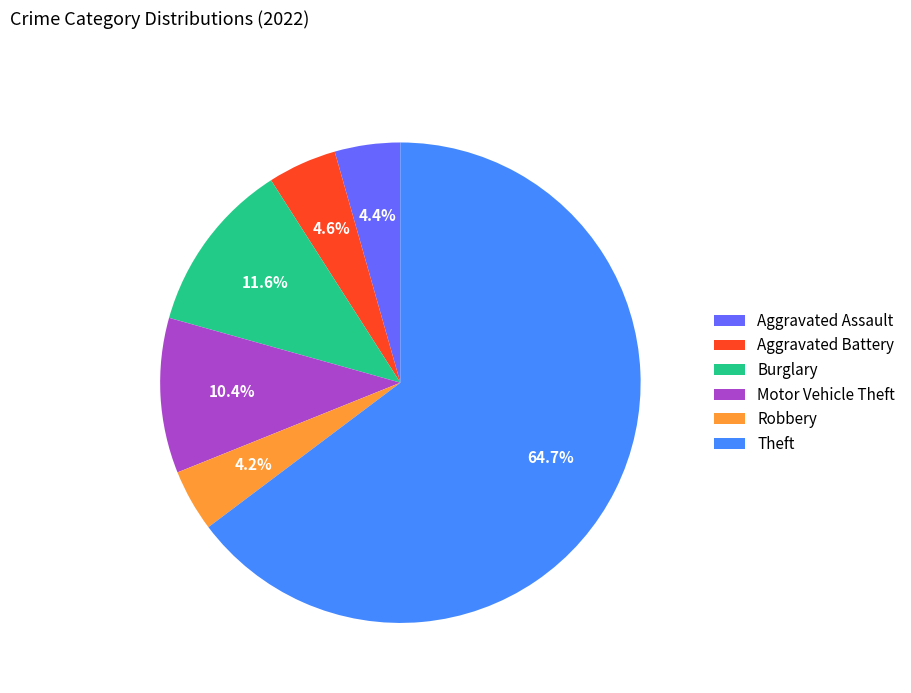

Which category has the biggest portion of the pie?

Theft